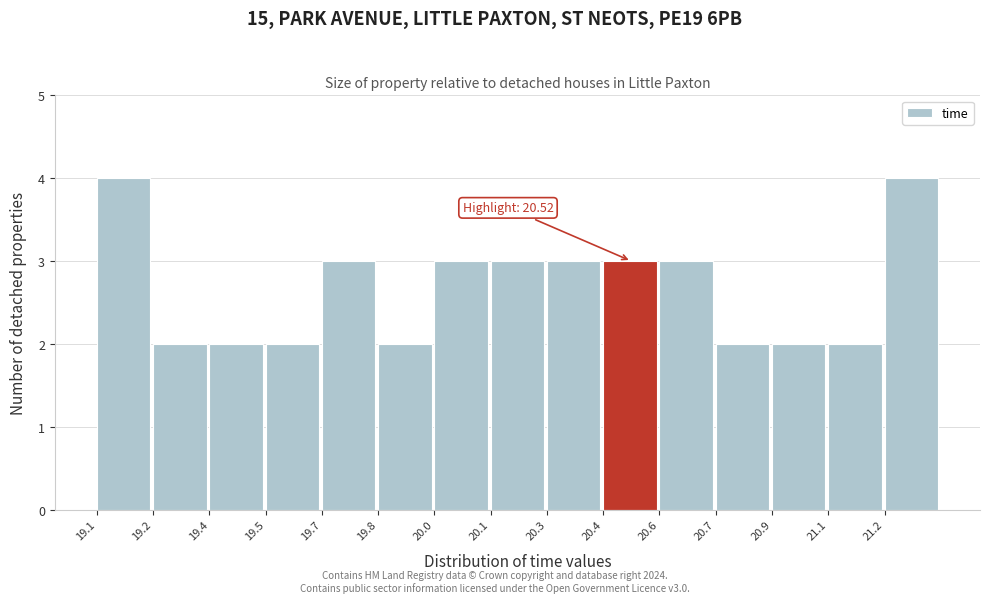

Reading left to right, transcribe all the data shown in this chart.

4	2	2	2	3	2	3	3	3	3	3	2	2	2	4